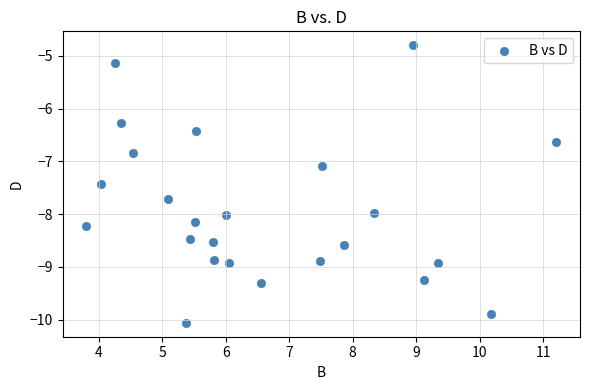

What is the range of X values (max minus min)?

7.4